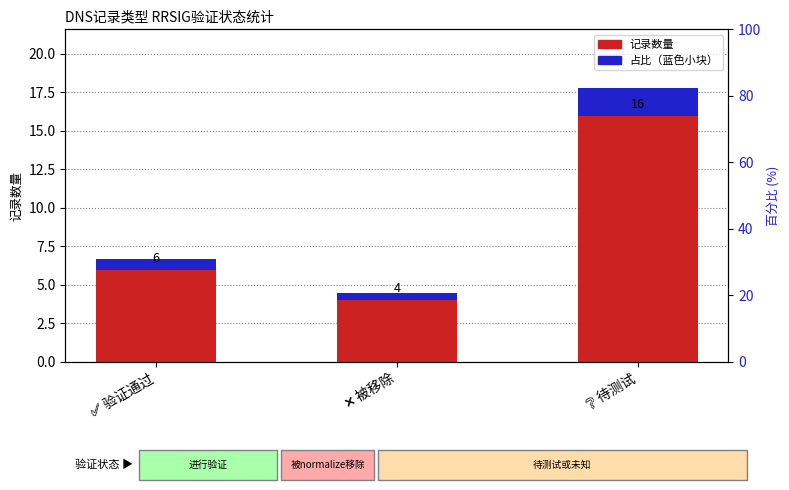

What is the total value across all series at ✅ 验证通过?

6.7